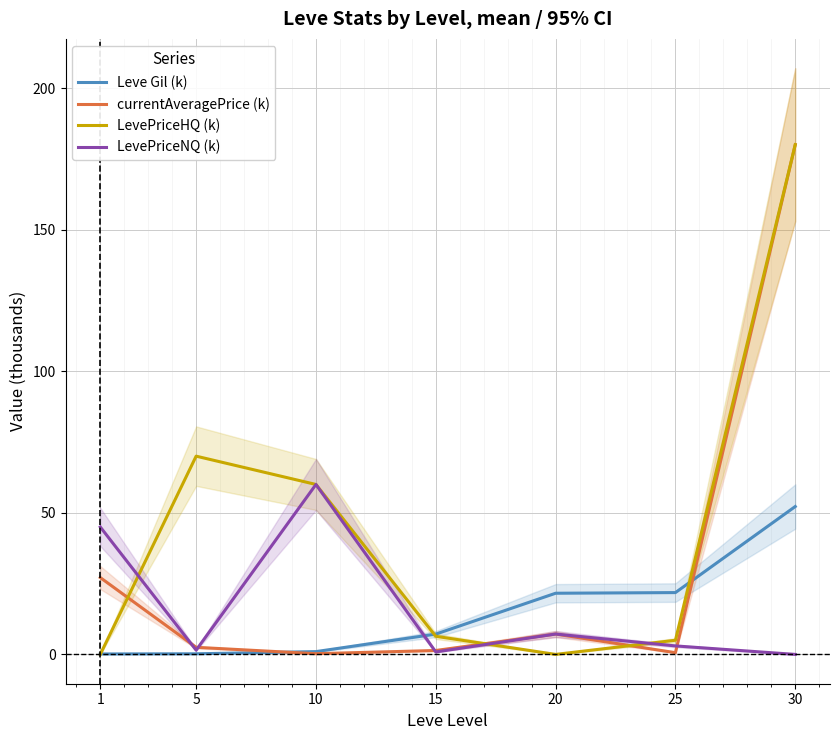

How many positive values does the LevePriceHQ (k) series have?

5